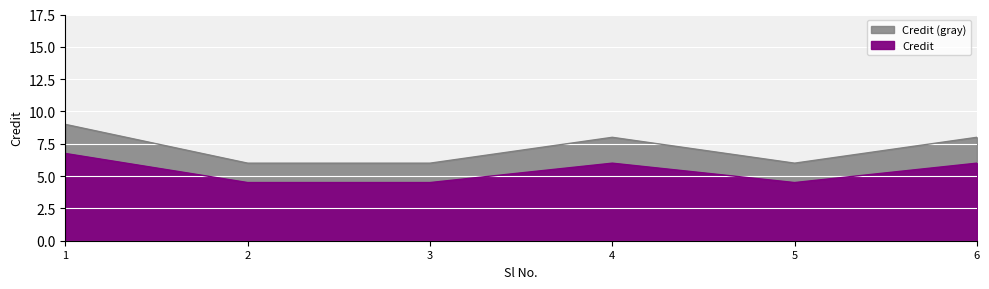

Reading left to right, what are all the values shown in this chart?

1=9	2=6	3=6	4=8	5=6	6=8